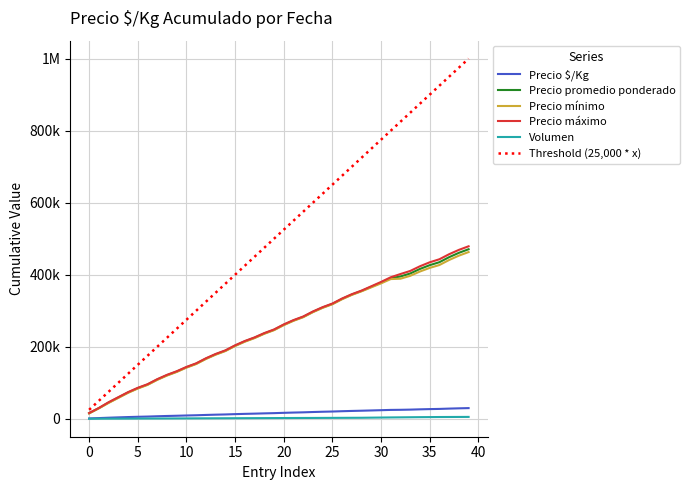

Is this an area chart (filled region under the line)?

No